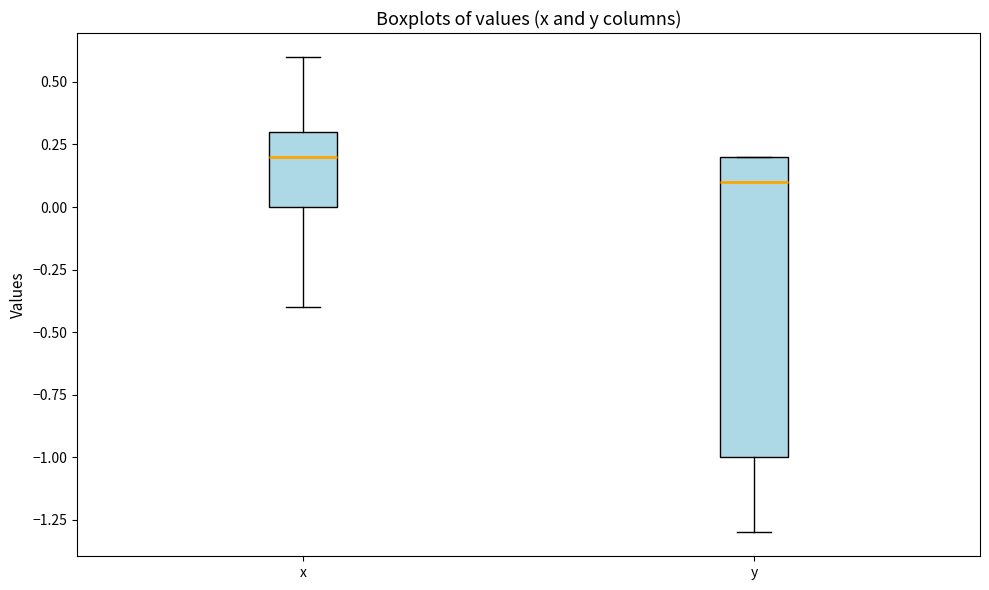

Which box's median line is the highest?

x